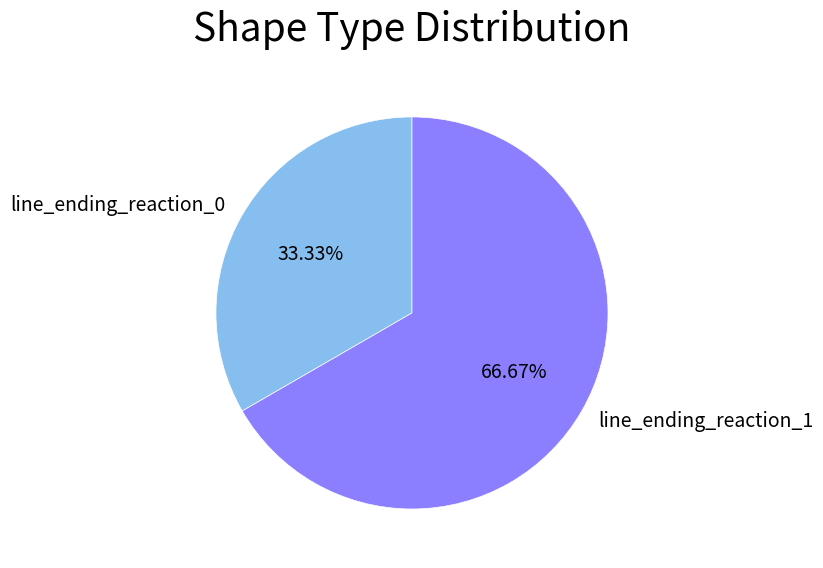

Count the number of slices in the pie.

2